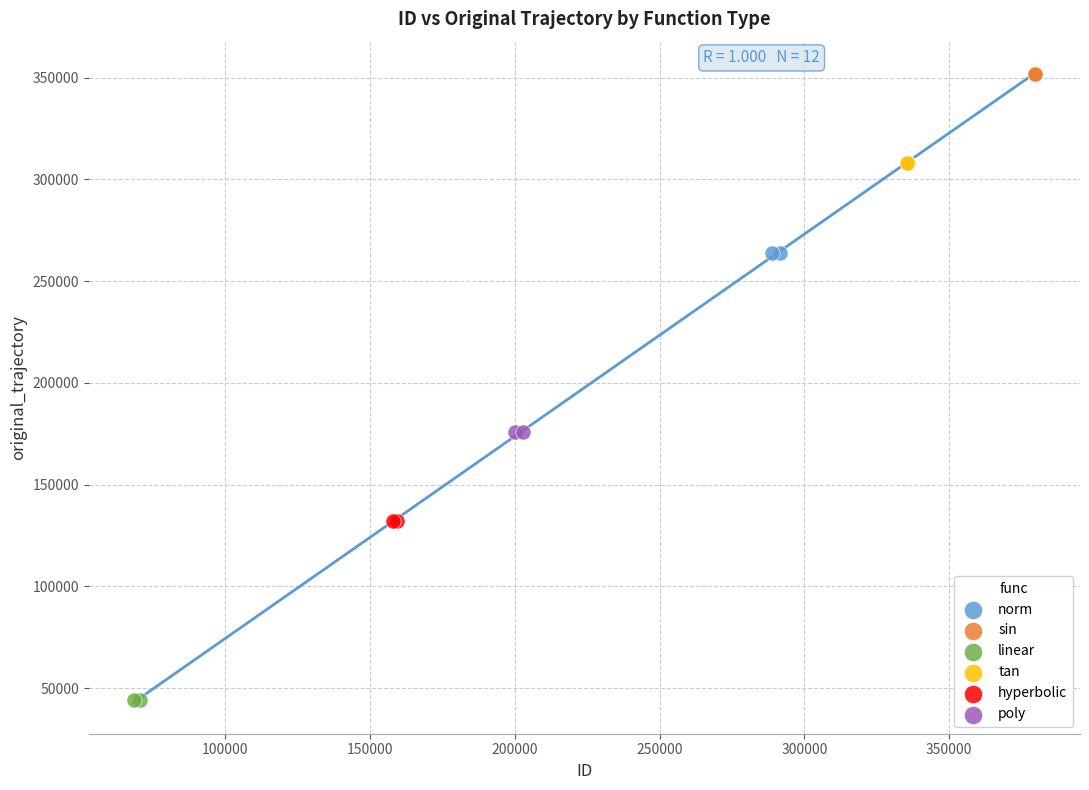

Which series reaches the minimum Y coordinate?

linear